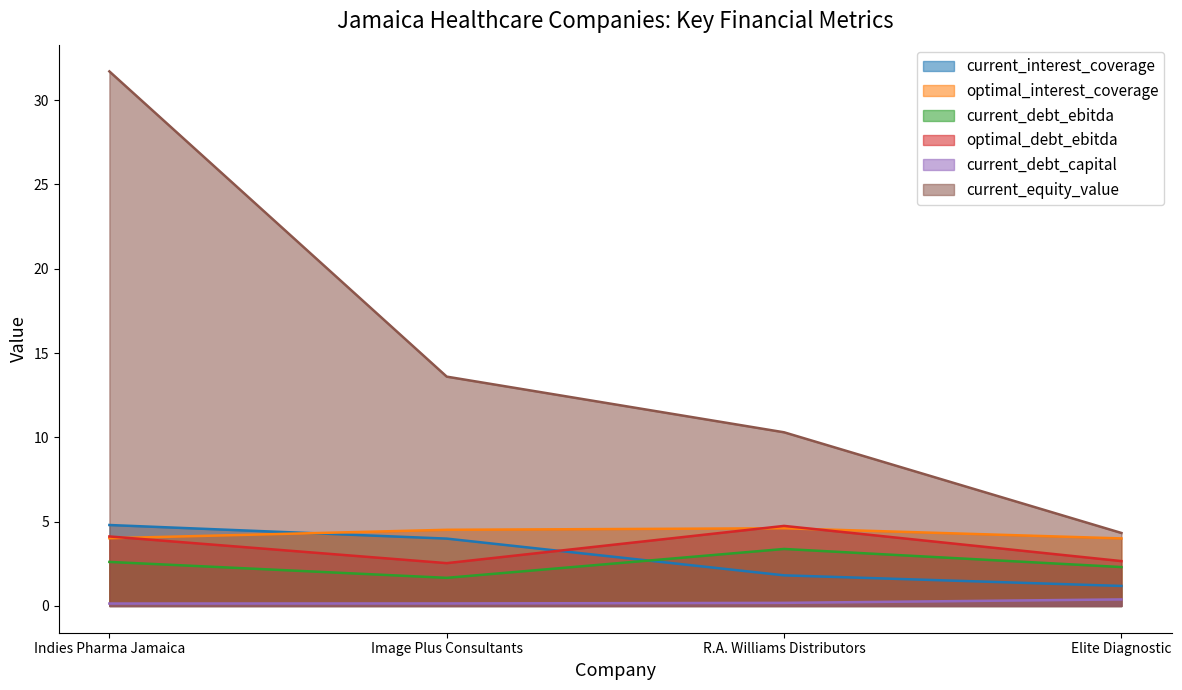

True or false: current_equity_value and optimal_interest_coverage intersect in this chart.

False